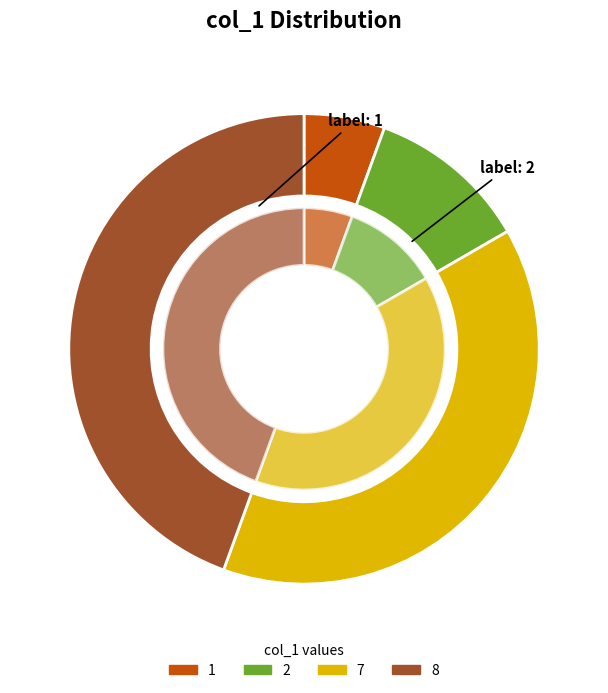

Is 2 the majority of the pie?

No